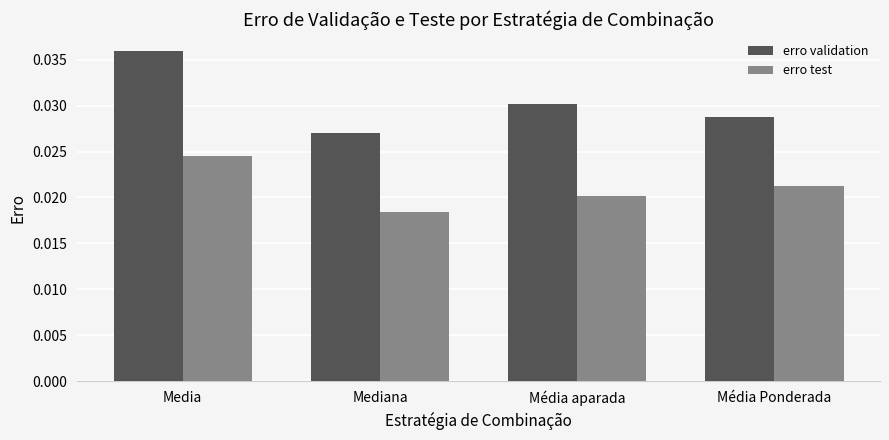

Are the bars horizontal?

No